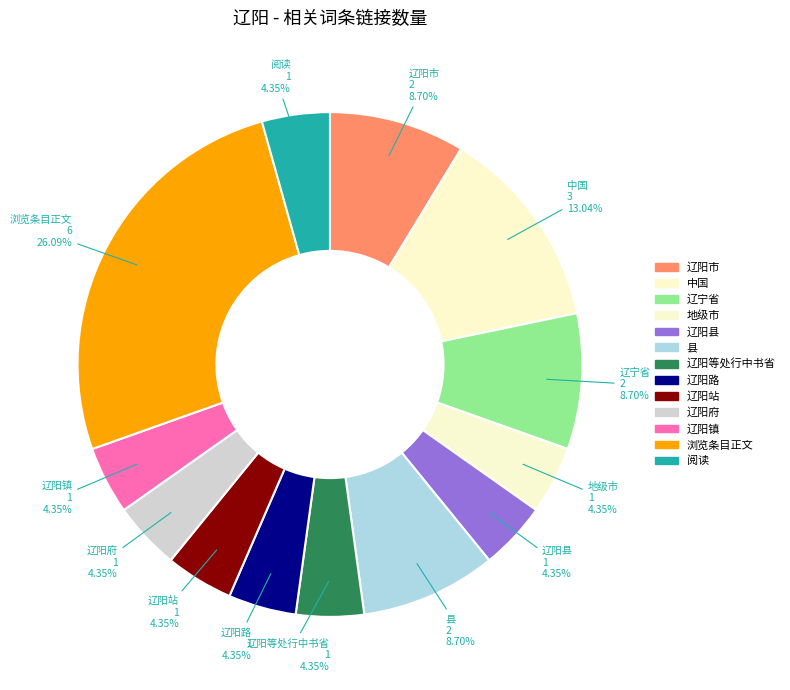

Is the sum of 辽阳路 and 辽宁省 greater than half?

No